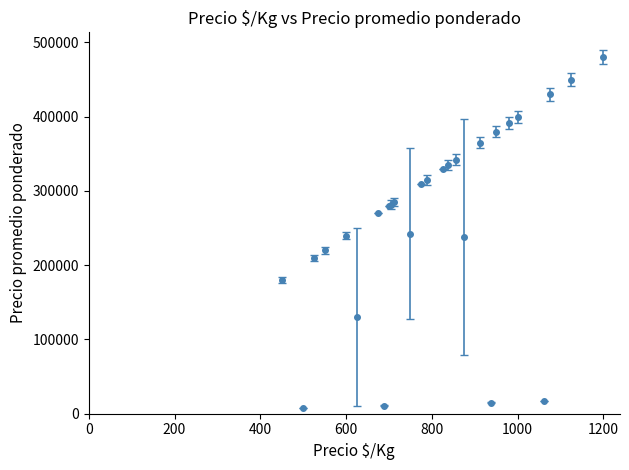

What is the maximum value shown in the chart?

480000